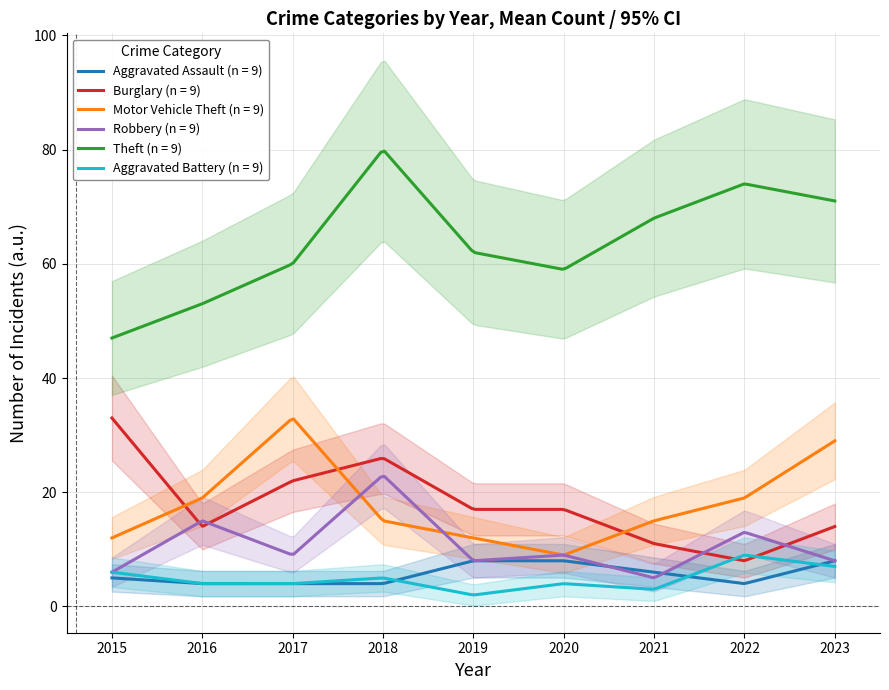

At which label does Theft first exceed 62?

2018